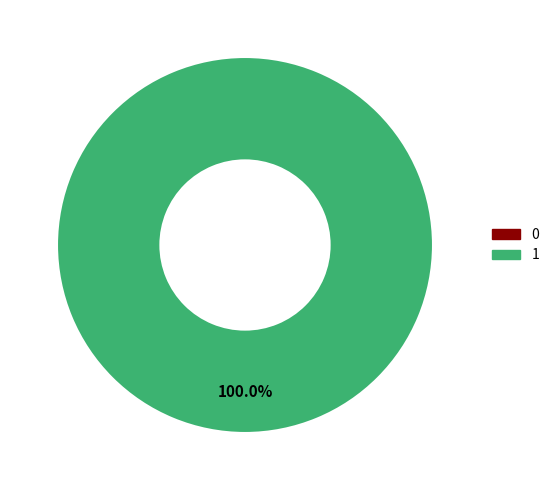

Does 1 represent more than half of the total?

Yes